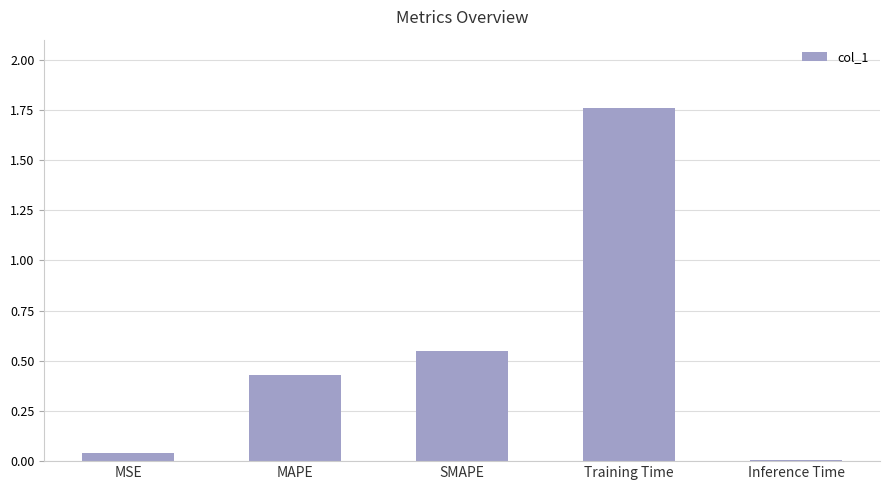

Does the chart contain stacked bars?

No